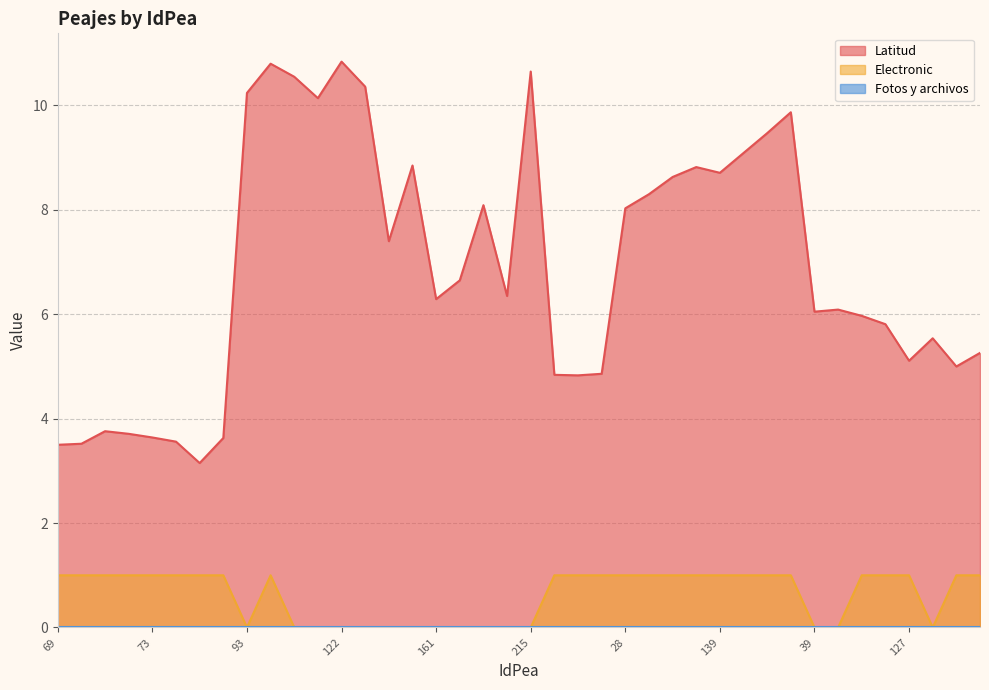

What is the difference between the maximum and minimum values in the Latitud series?

7.7